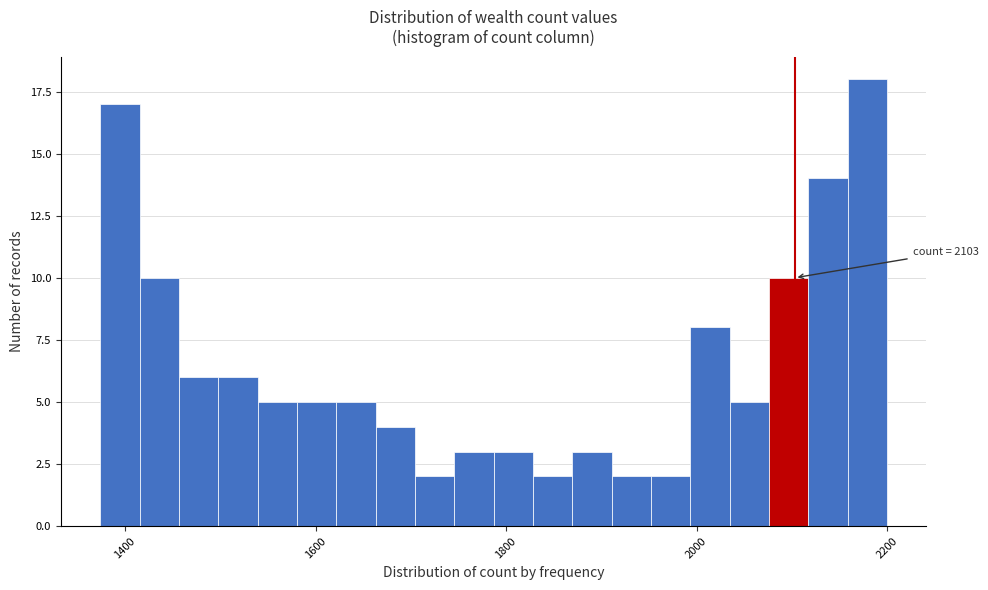

Read against the x-axis, roughly where is the centre of the tallest bar?

2180